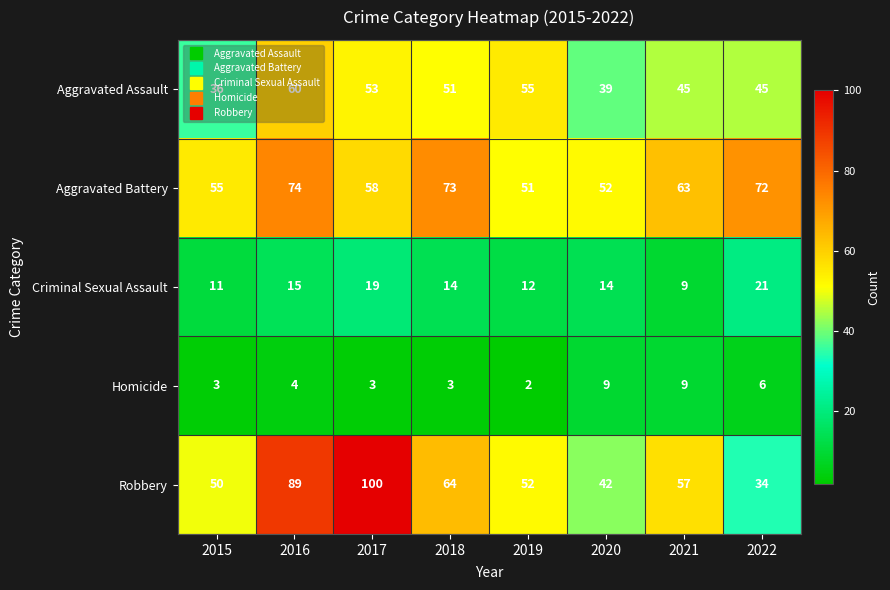

How many categories are shown in the chart?

8